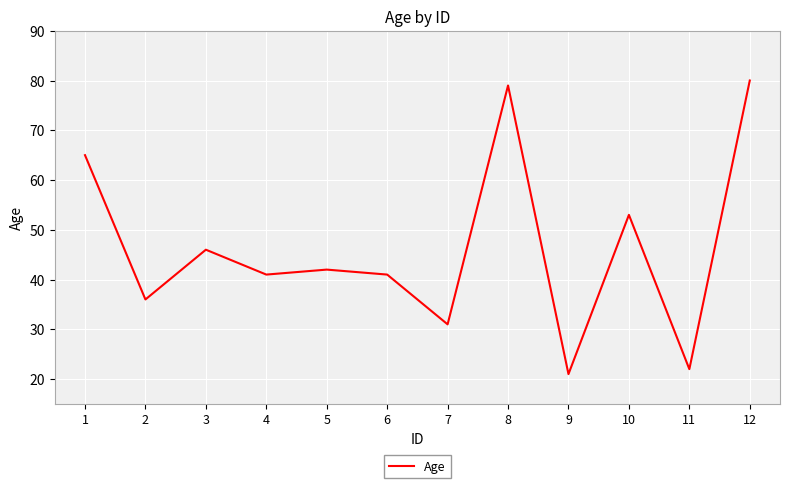

True or false: the data shows 23 at 2.

False